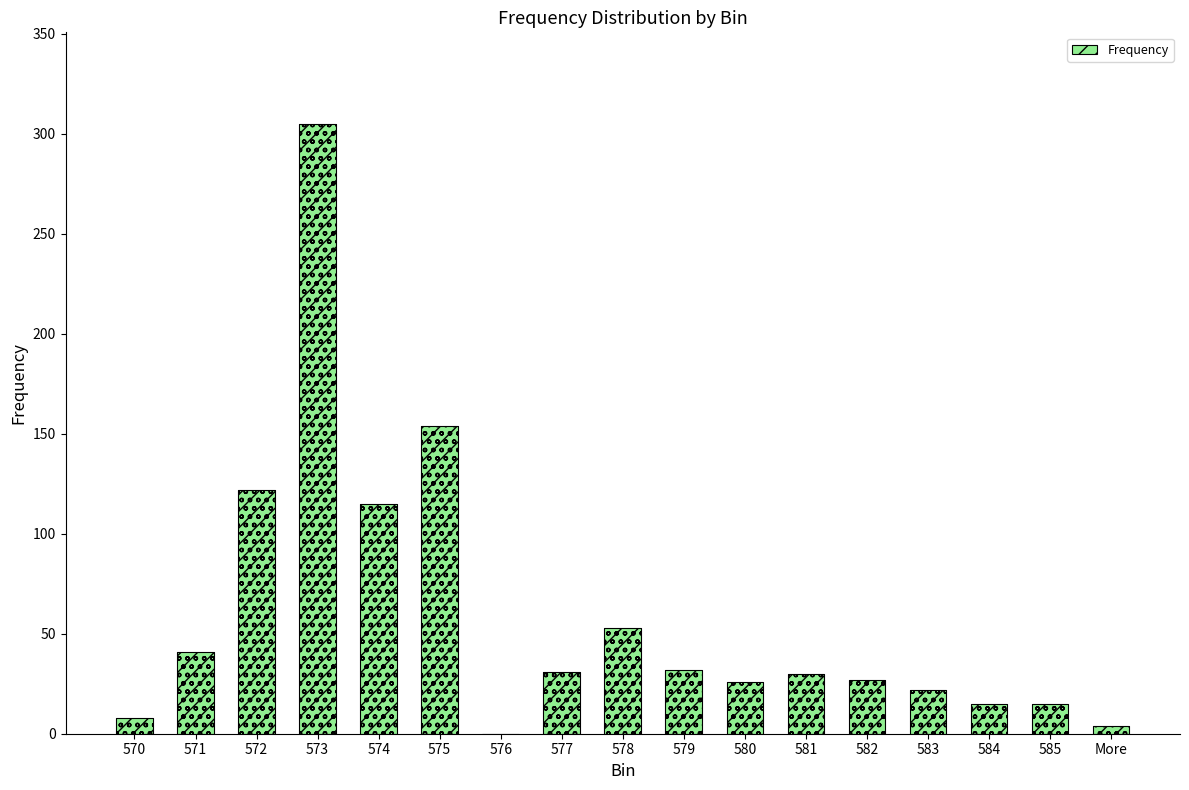

How many distinct data groups are displayed?

1